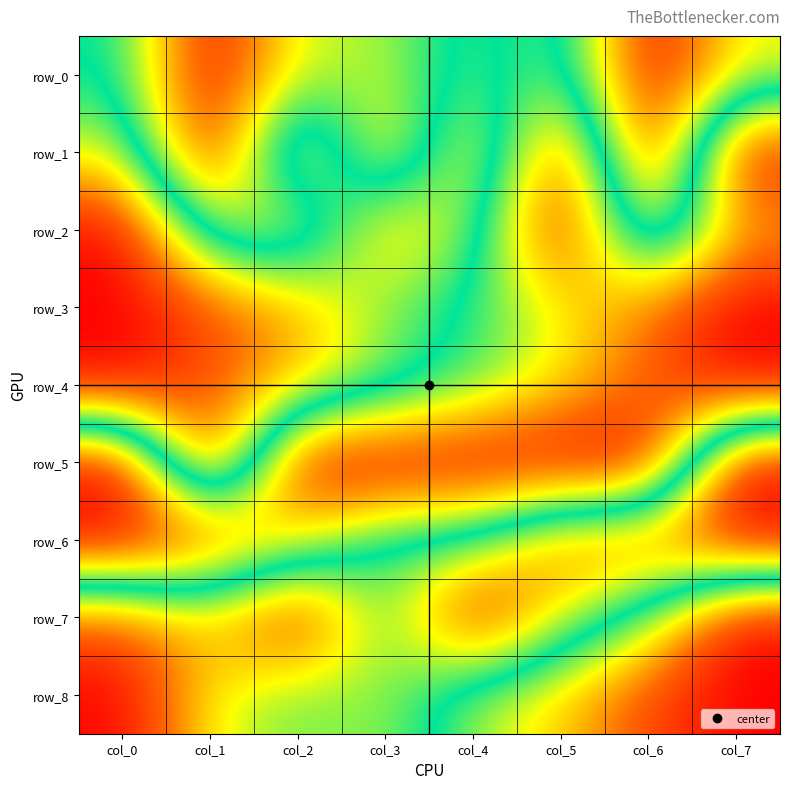

Which series has the largest total across all categories?

row_7